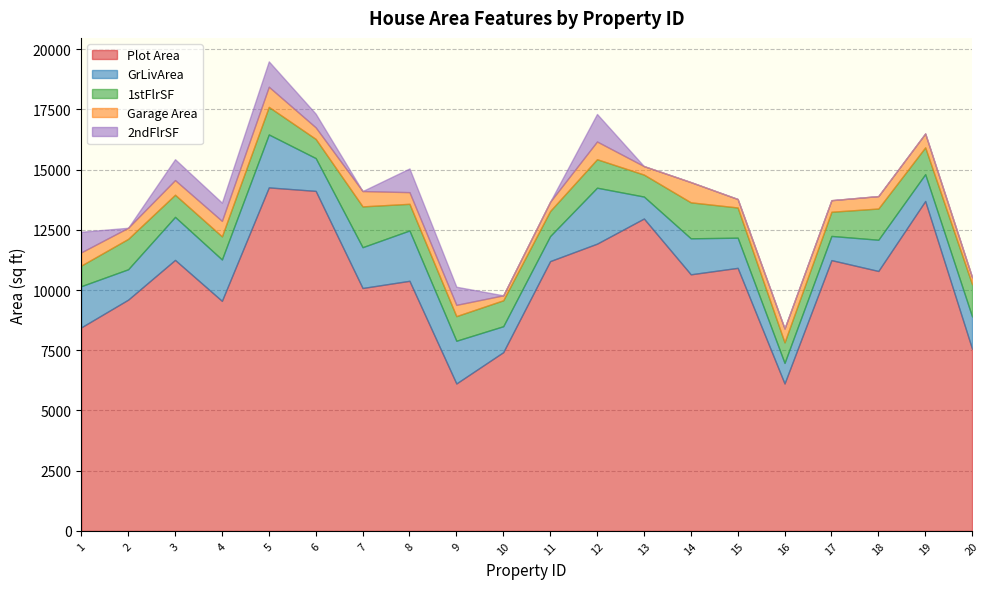

Does the chart have visible grid lines?

Yes